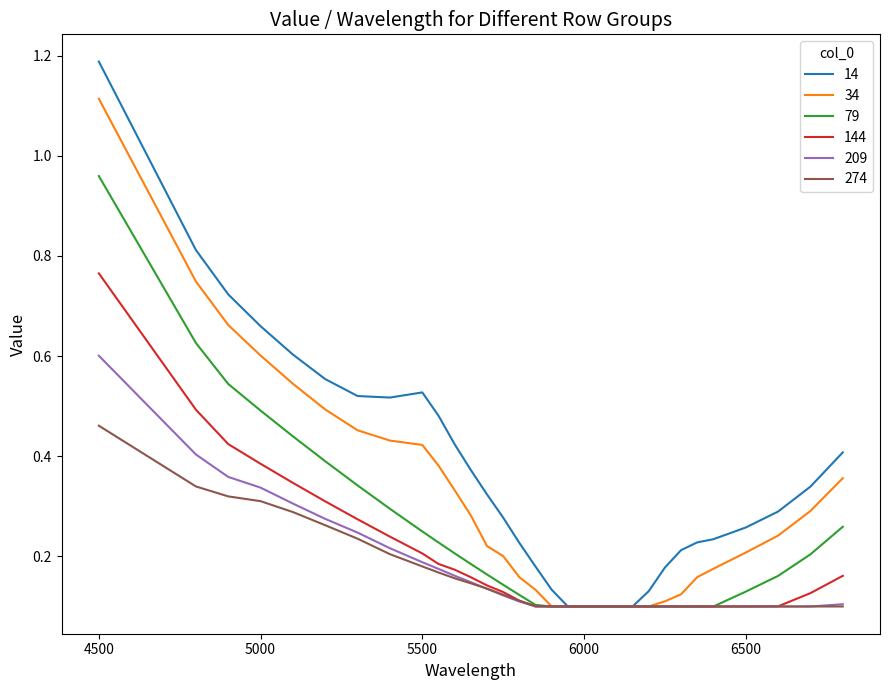

Rank the series by their maximum value, from highest to lowest.

14, 34, 79, 144, 209, 274